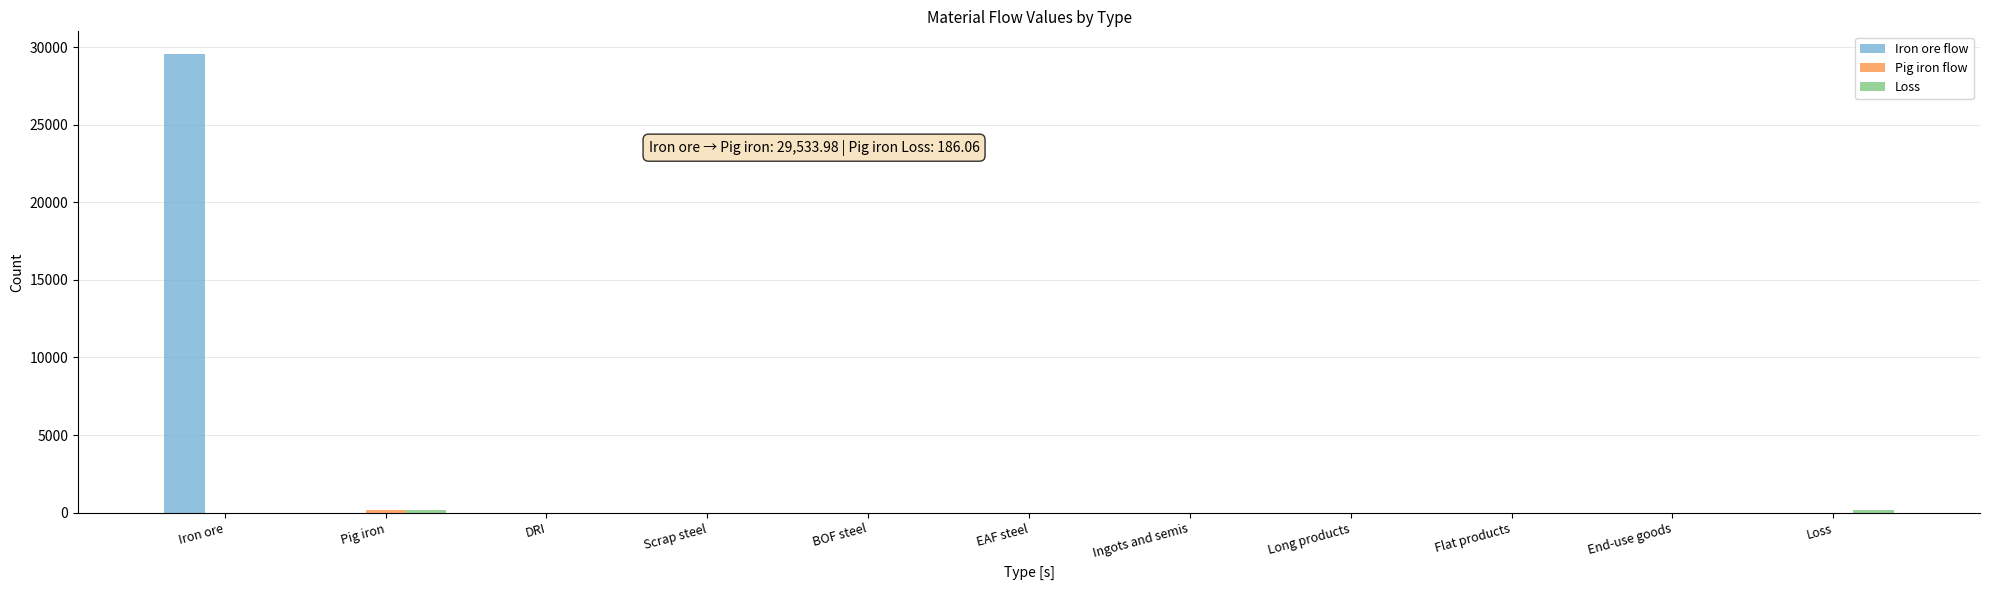

What is the greatest value displayed?

29534.0